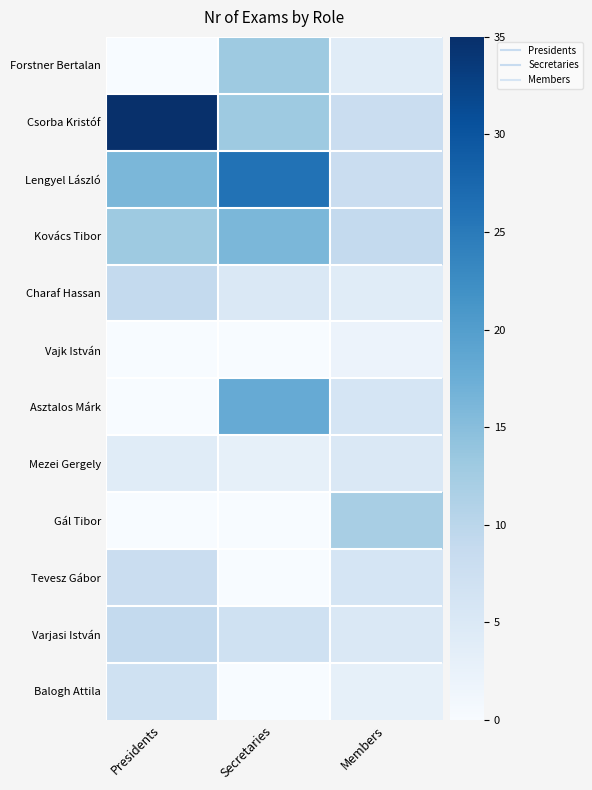

Which category has the highest value across all series?

Presidents